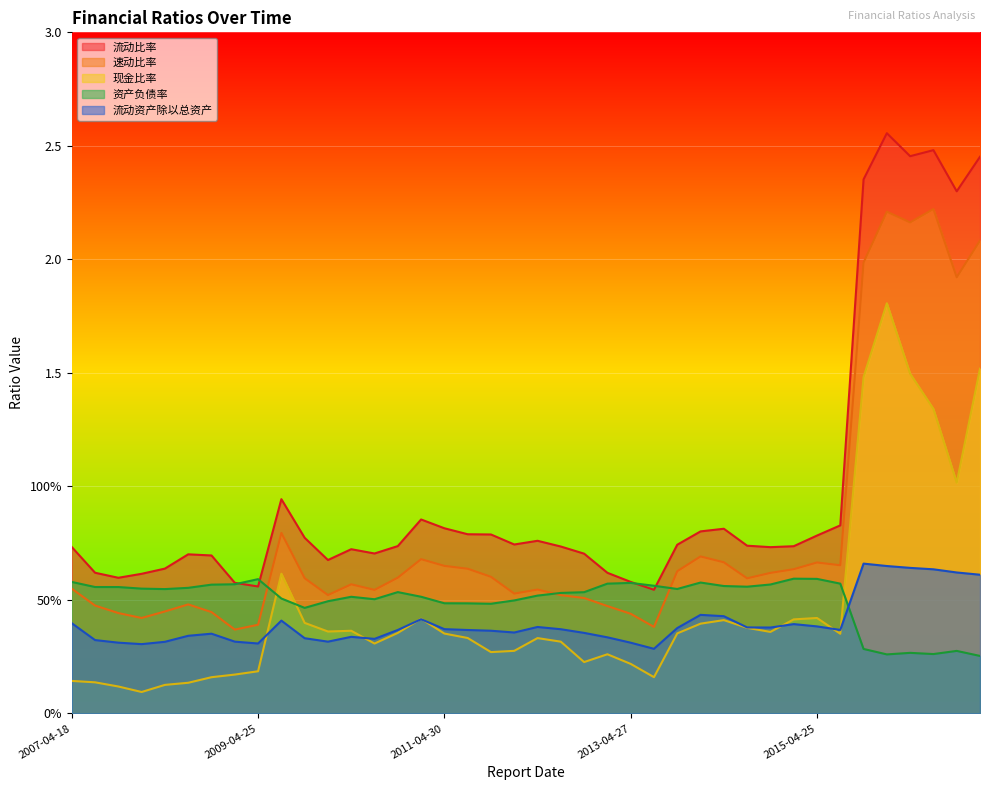

What is the sum of the 流动资产除以总资产 values at 2013-10-24 and 2012-10-27?

0.7